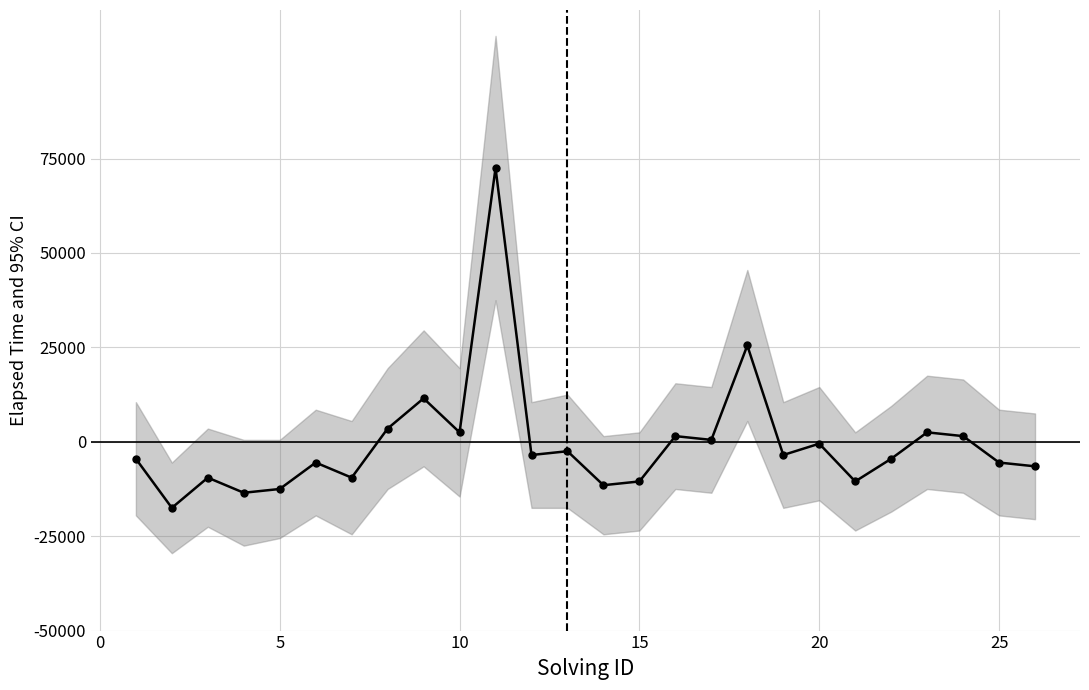

How many interior local valleys (lower than both neighbors) does the data have?

9